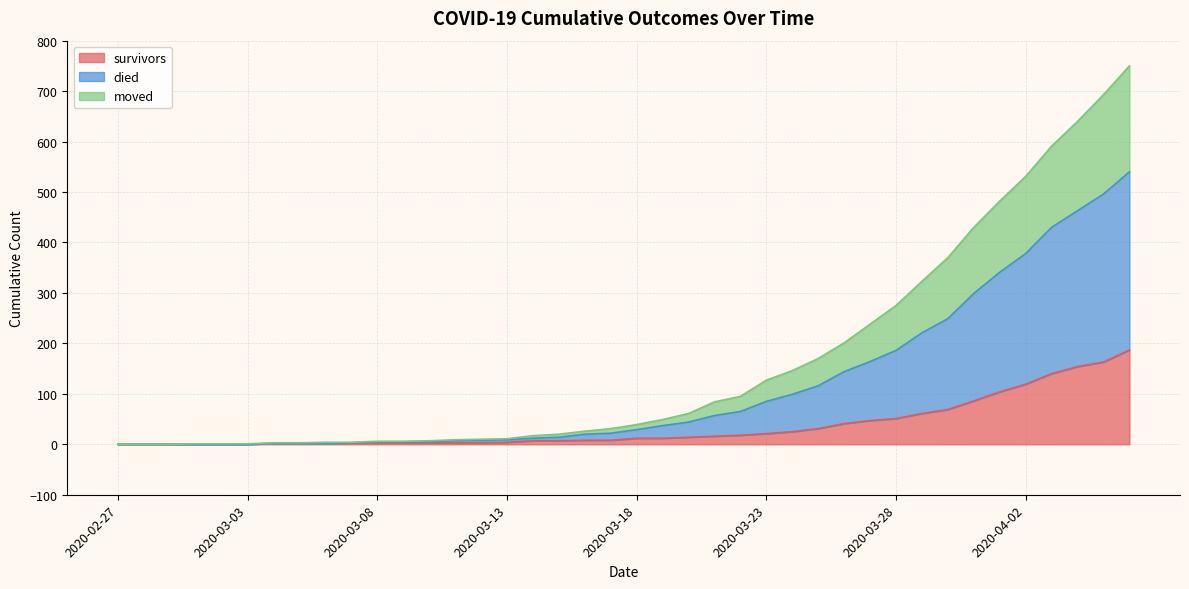

Which series has the largest total across all categories?

died